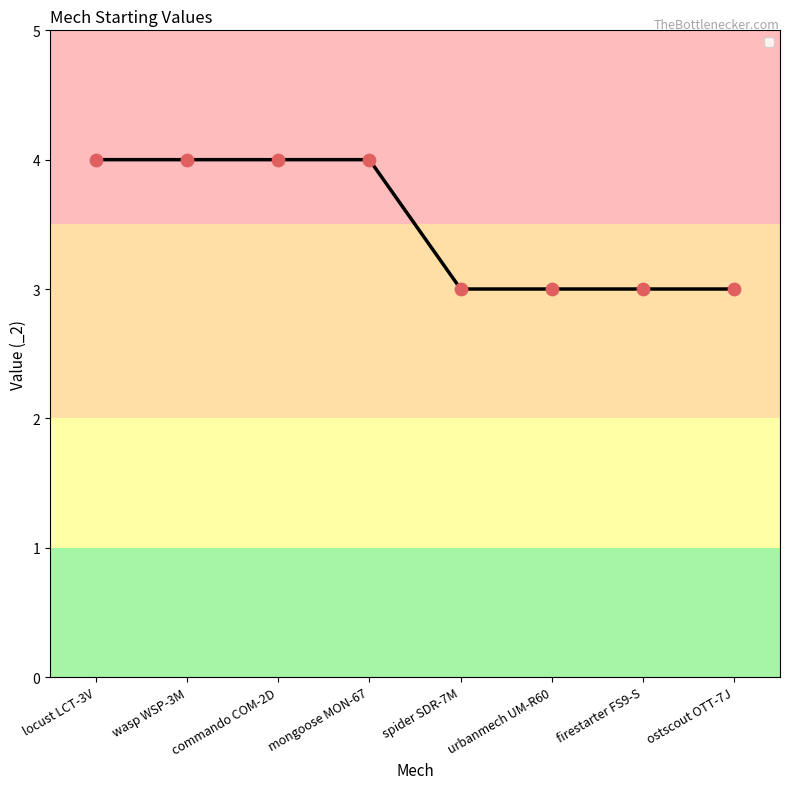

Between locust LCT-3V and ostscout OTT-7J, which is larger?

locust LCT-3V